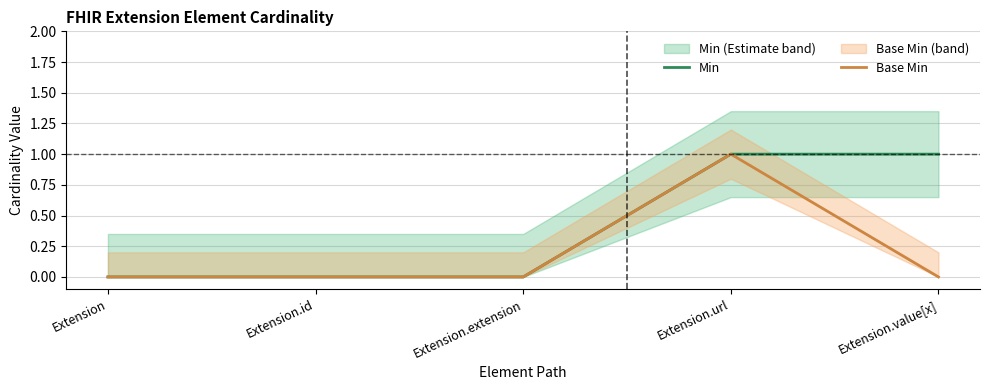

List the labels in order of Min value, largest first.

Extension.url, Extension.value[x], Extension, Extension.id, Extension.extension